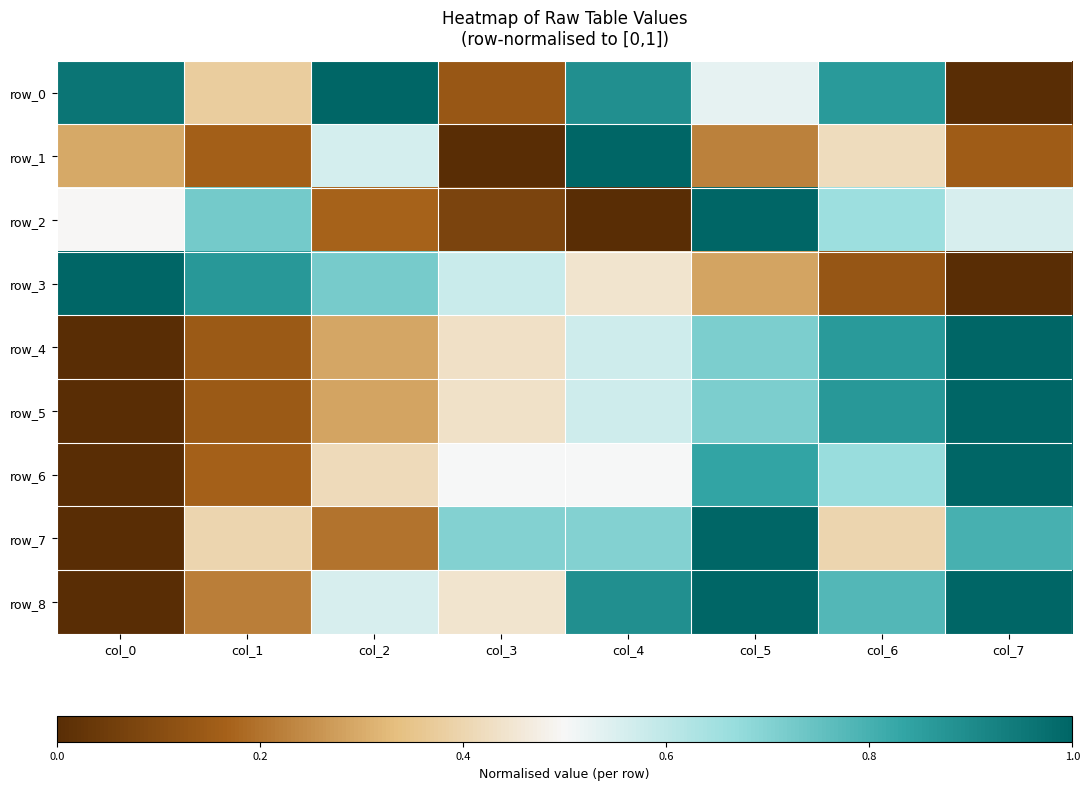

List the series in order of their peak value, highest first.

row_0, row_1, row_2, row_3, row_4, row_5, row_6, row_7, row_8